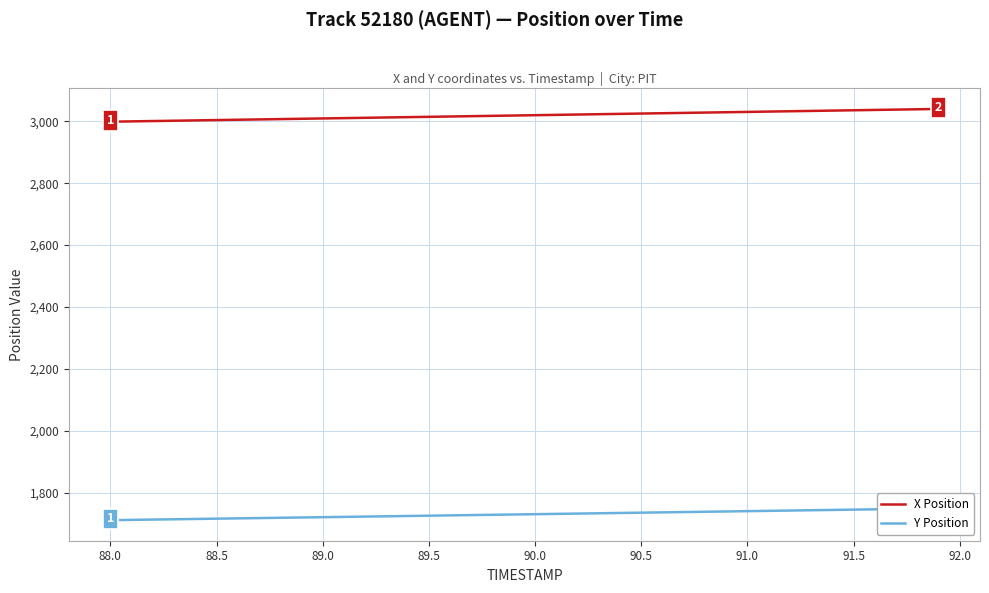

The X Position series shows 3024.7 at 90.5. True or false?

True